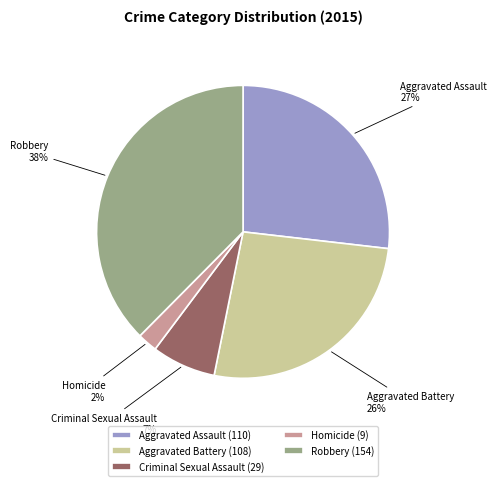

What is the smallest slice in the pie chart?

Homicide